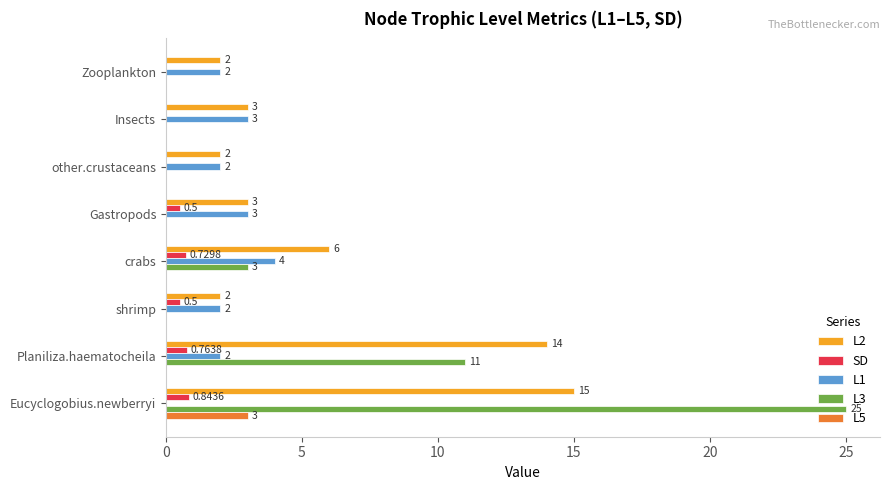

How many categories are shown in the chart?

8